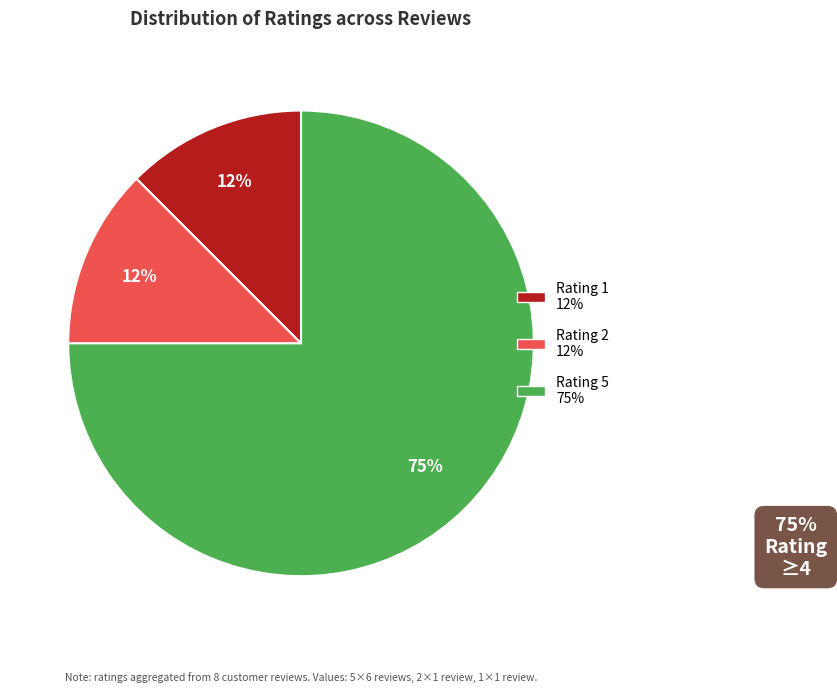

Is there any slice that represents more than half of the pie?

Yes